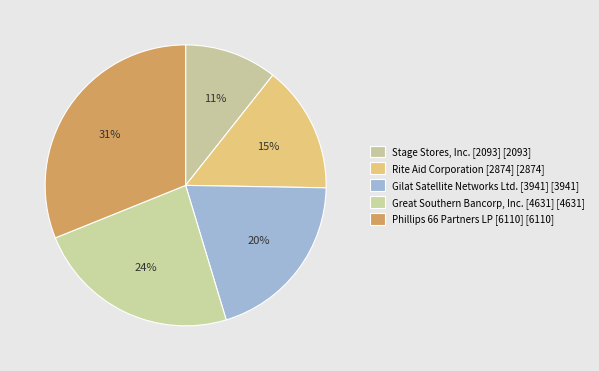

Which slice is the smallest?

Stage Stores, Inc. [2093]